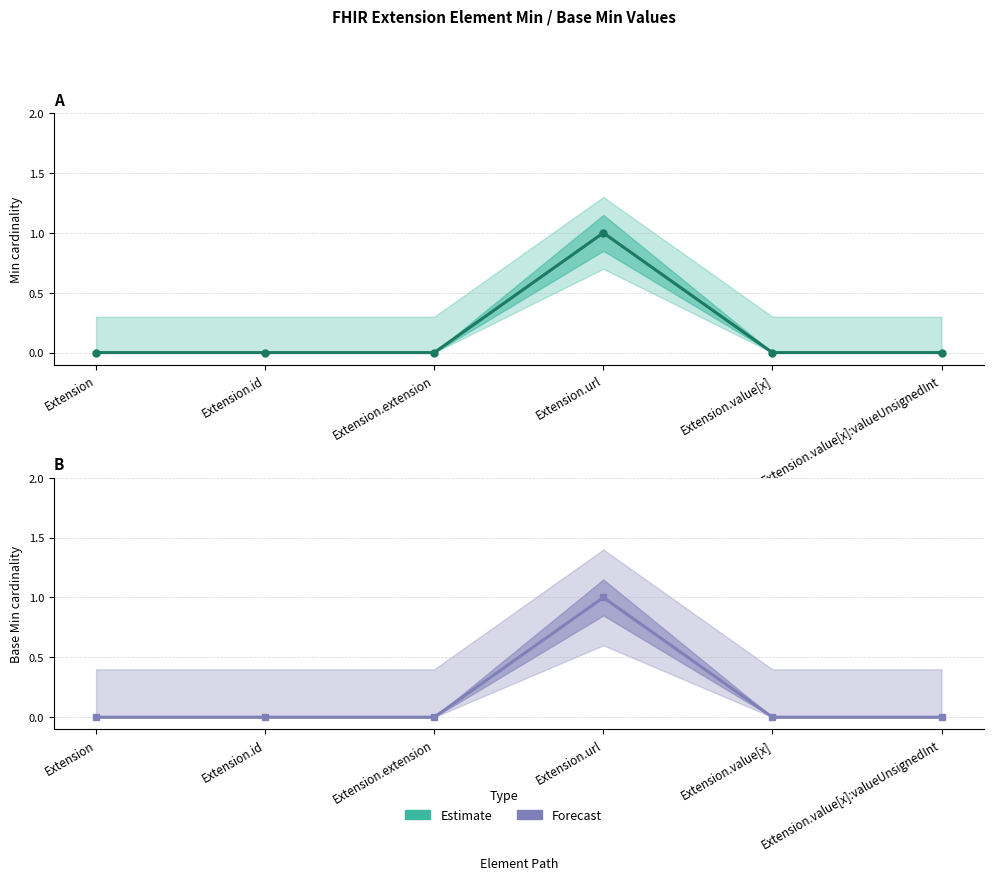

Count the Min (Estimate) values in the range 0 to 1.

6